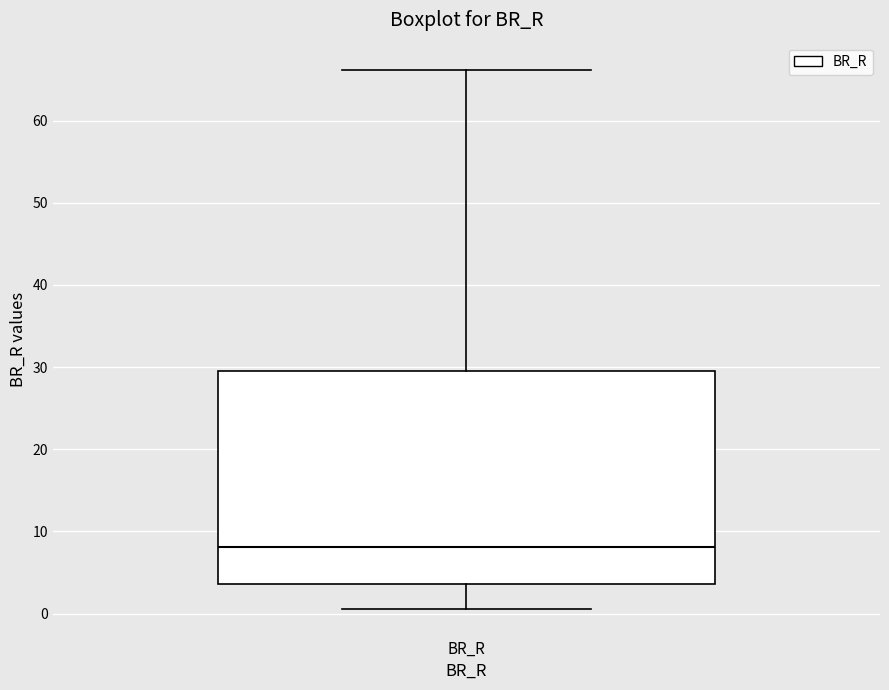

Read this box plot against the y-axis: the position of the median line, the range covered by the box, and the ends of both whiskers. The values are not printed on the chart, so give them approximately, as read against the axis.

median 8, box 4 to 30, whiskers 1 to 66